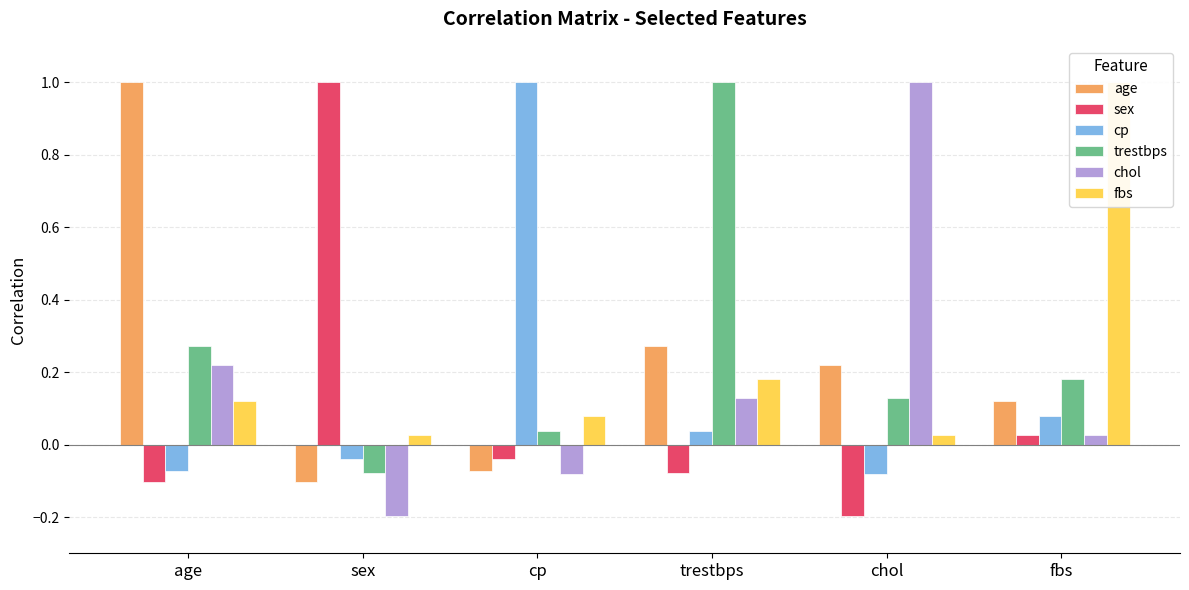

What position from the right is sex?

5